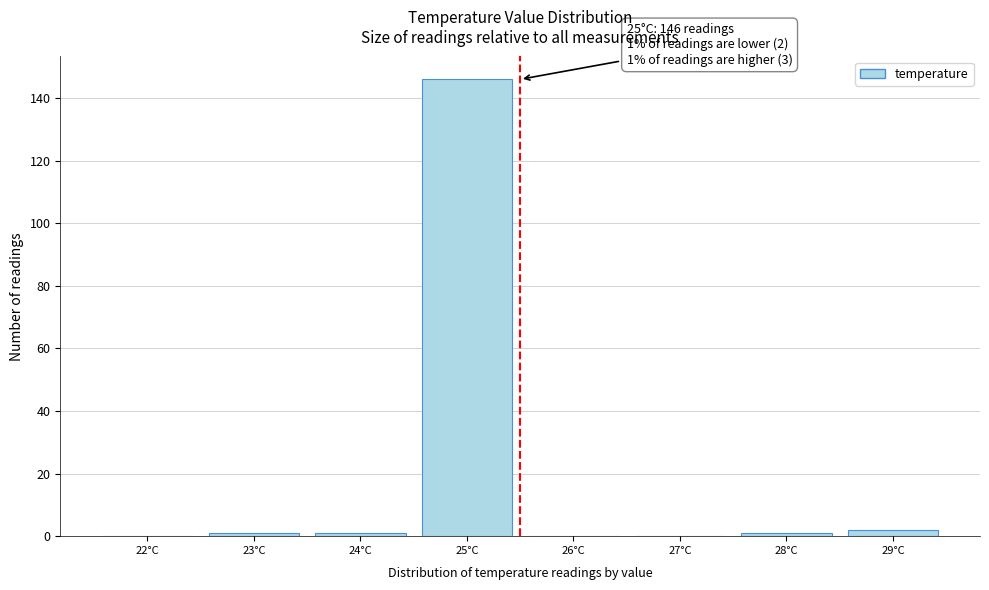

Reading left to right, extract all data points from this chart.

22°C=0	23°C=1	24°C=1	25°C=146	26°C=0	27°C=0	28°C=1	29°C=2